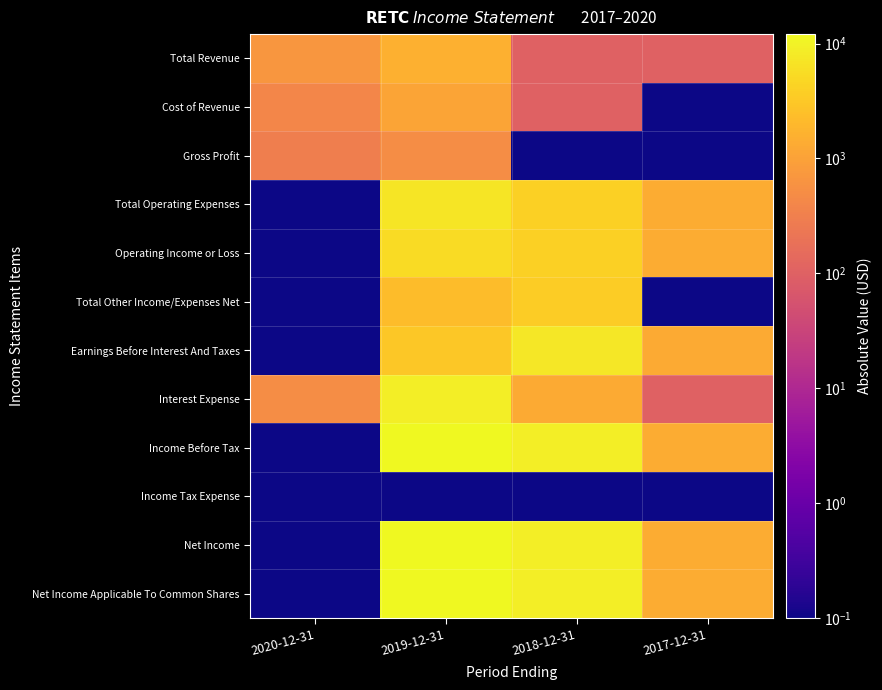

Reading left to right, what are all the values shown in this chart?

Total Revenue: 2020-12-31=700.0	2019-12-31=1600.0	2018-12-31=100.0	2017-12-31=100.0
Cost of Revenue: 2020-12-31=400.0	2019-12-31=1100.0	2018-12-31=100.0	2017-12-31=0.1
Gross Profit: 2020-12-31=300.0	2019-12-31=500.0	2018-12-31=0.1	2017-12-31=0.1
Total Operating Expenses: 2020-12-31=0.1	2019-12-31=7100.0	2018-12-31=4000.0	2017-12-31=1400.0
Operating Income or Loss: 2020-12-31=0.1	2019-12-31=5400.0	2018-12-31=3900.0	2017-12-31=1400.0
Total Other Income/Expenses Net: 2020-12-31=0.1	2019-12-31=2300.0	2018-12-31=3600.0	2017-12-31=0.1
Earnings Before Interest And Taxes: 2020-12-31=0.1	2019-12-31=3100.0	2018-12-31=7500.0	2017-12-31=1300.0
Interest Expense: 2020-12-31=500.0	2019-12-31=9000.0	2018-12-31=1300.0	2017-12-31=100.0
Income Before Tax: 2020-12-31=0.1	2019-12-31=12100.0	2018-12-31=8800.0	2017-12-31=1400.0
Income Tax Expense: 2020-12-31=0.1	2019-12-31=0.1	2018-12-31=0.1	2017-12-31=0.1
Net Income: 2020-12-31=0.1	2019-12-31=12100.0	2018-12-31=8800.0	2017-12-31=1400.0
Net Income Applicable To Common Shares: 2020-12-31=0.1	2019-12-31=12100.0	2018-12-31=8800.0	2017-12-31=1400.0